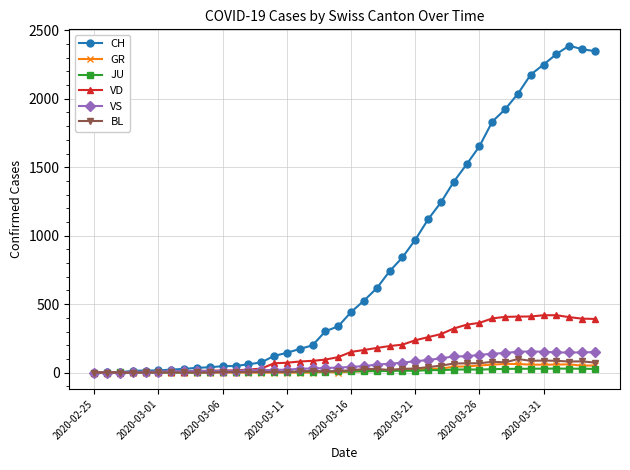

Which series has the largest total across all categories?

CH